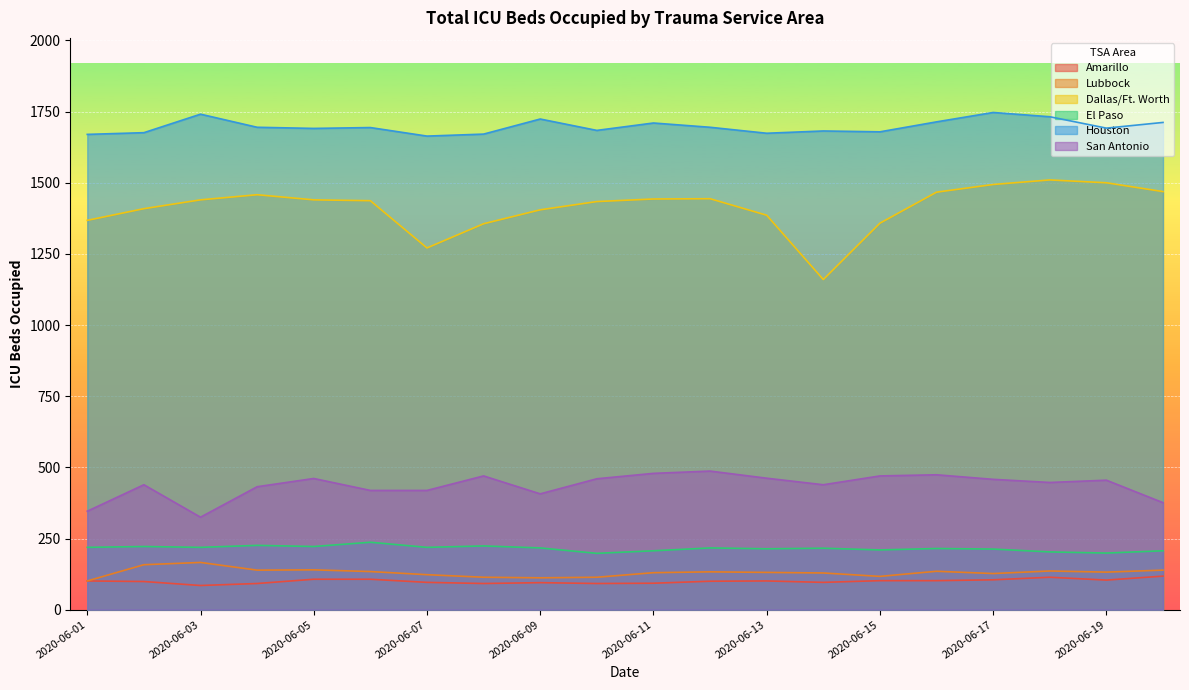

True or false: Lubbock and El Paso intersect in this chart.

False